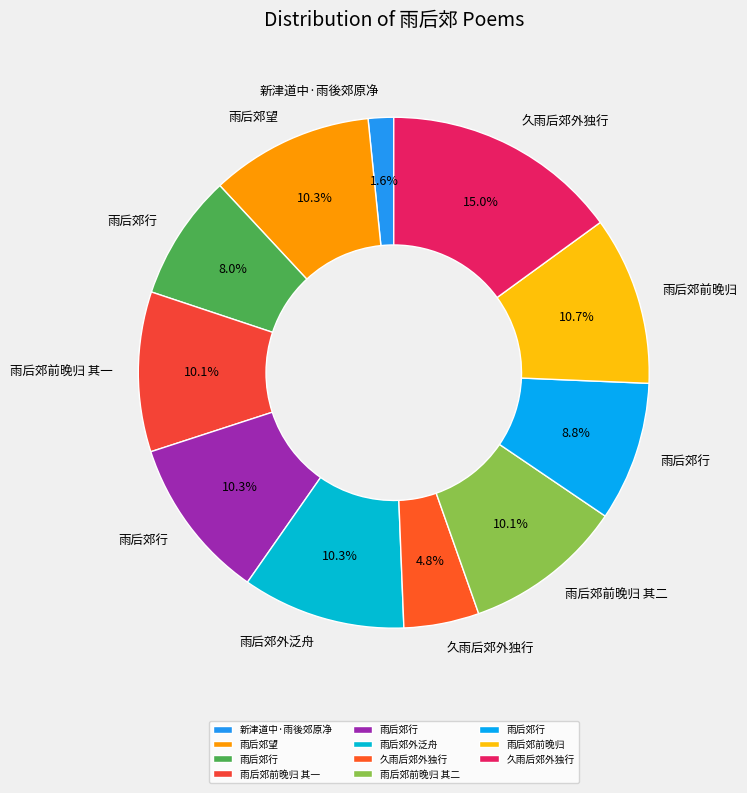

How many segments does this pie chart have?

11